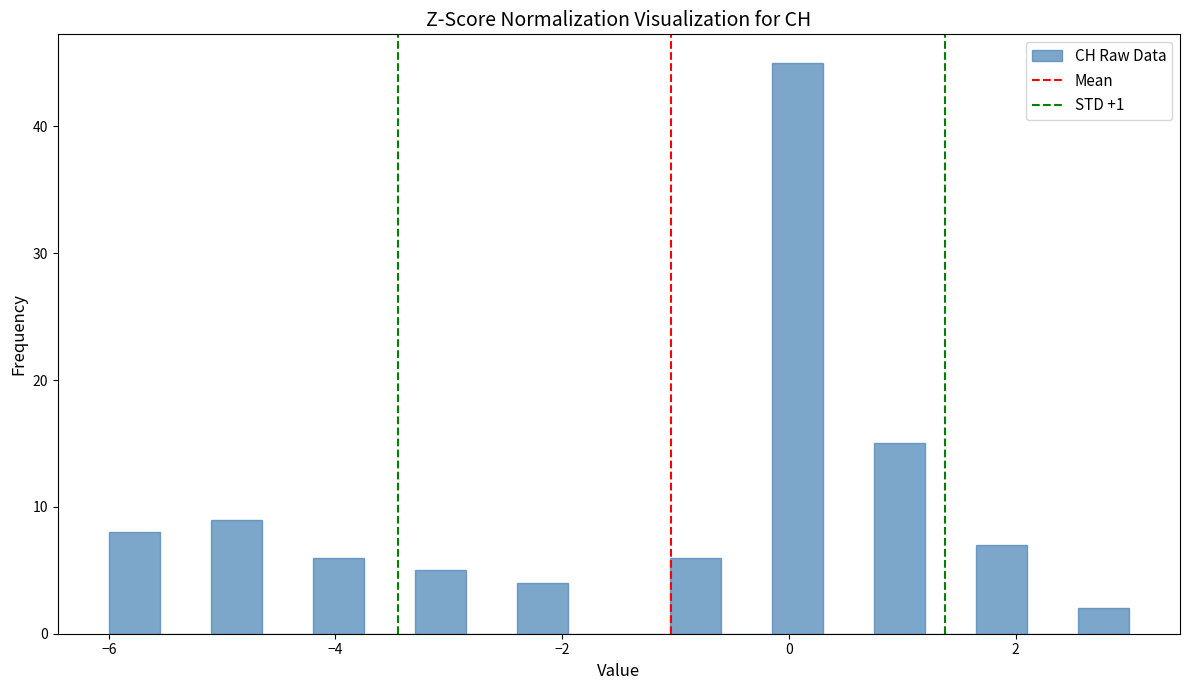

Read against the x-axis, roughly where is the centre of the tallest bar?

0.0